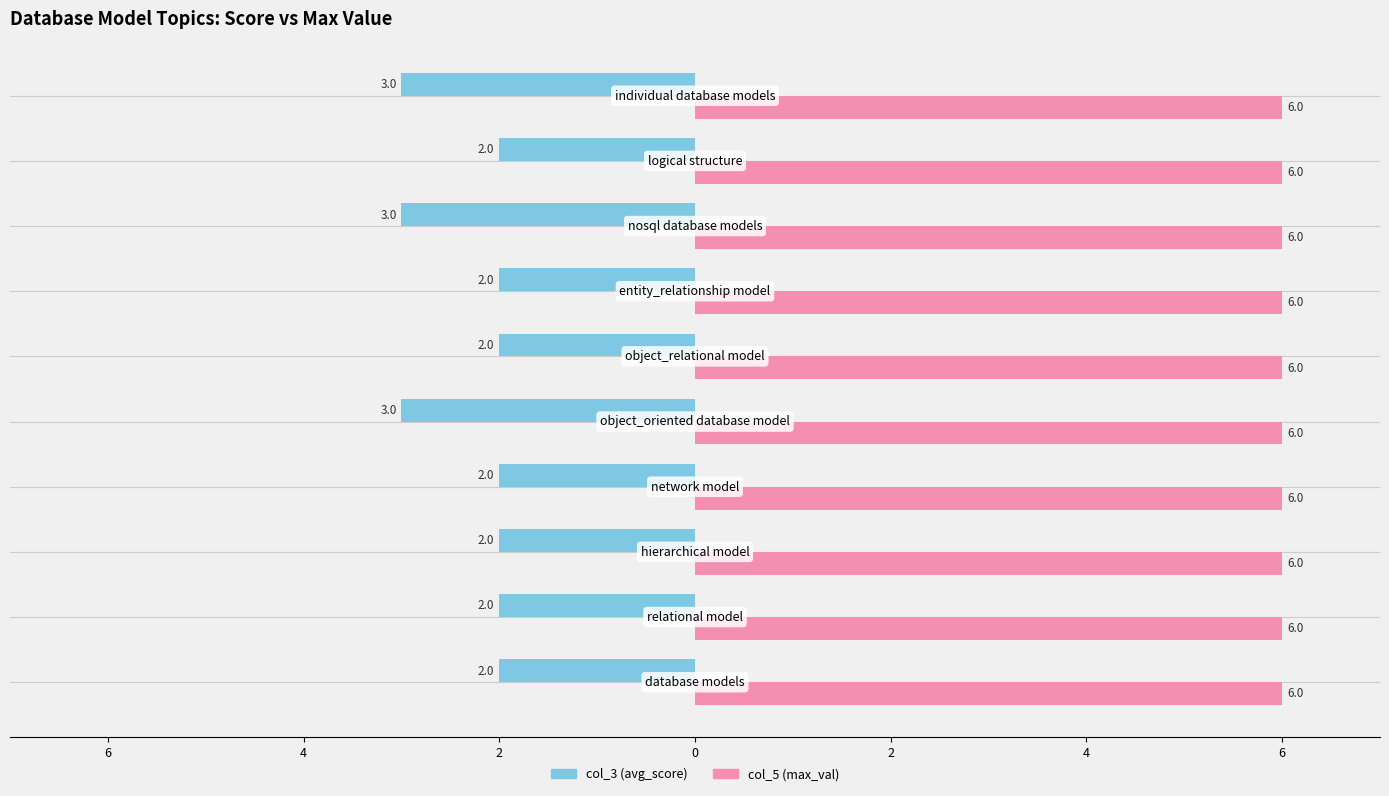

Which series has the widest spread of values?

col_3 (avg_score)